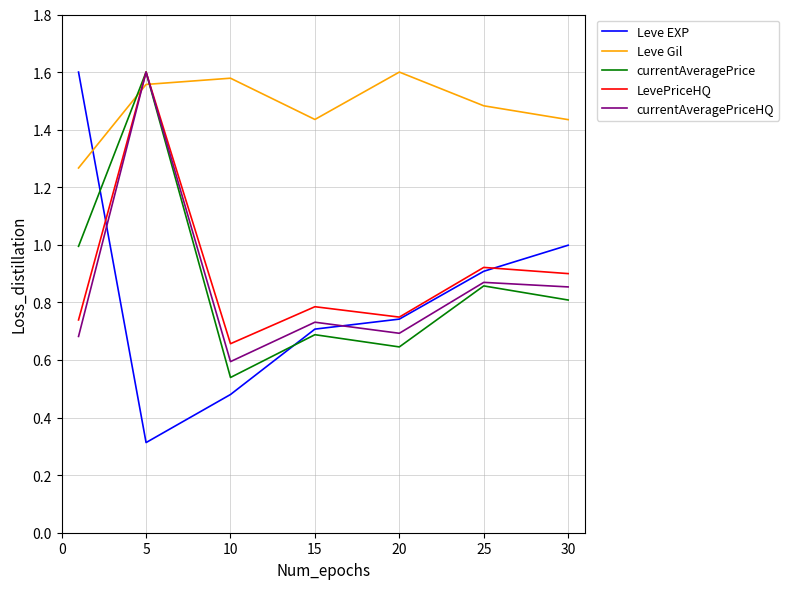

True or false: currentAveragePrice has more than 0 points higher than both neighbors.

True